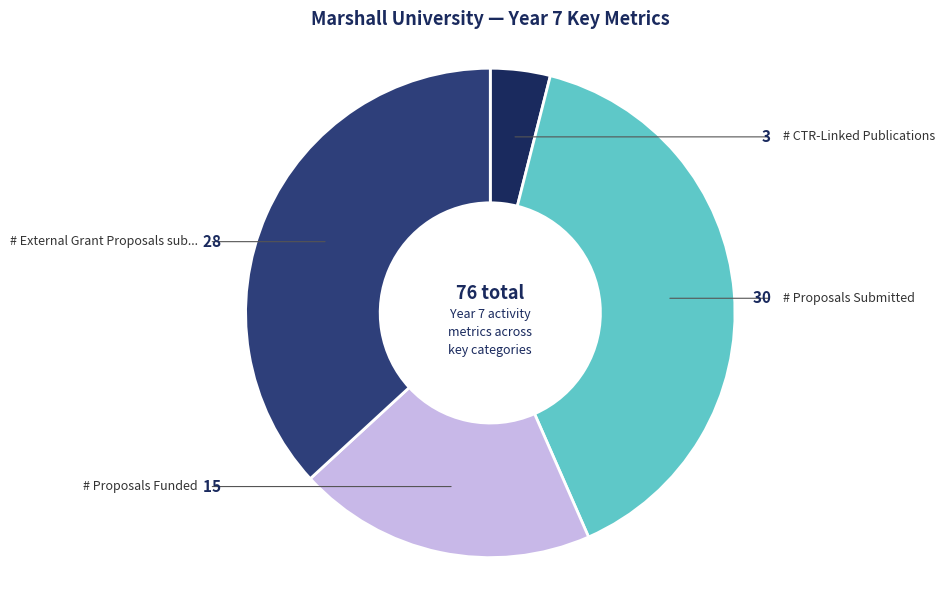

Does any single category account for the majority?

No